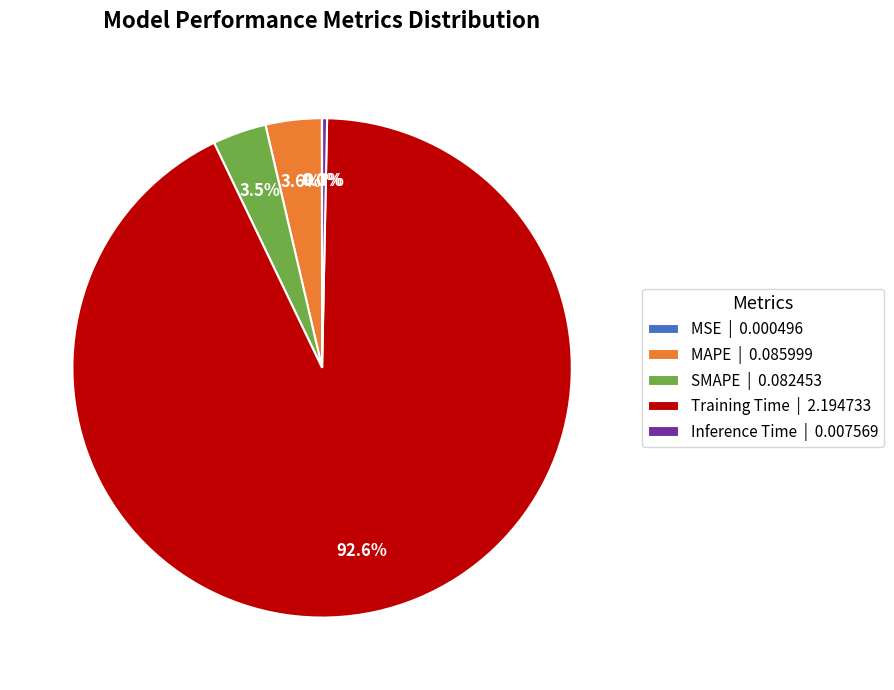

Between Training Time | 2.194733 and MAPE | 0.085999, which is larger?

Training Time | 2.194733